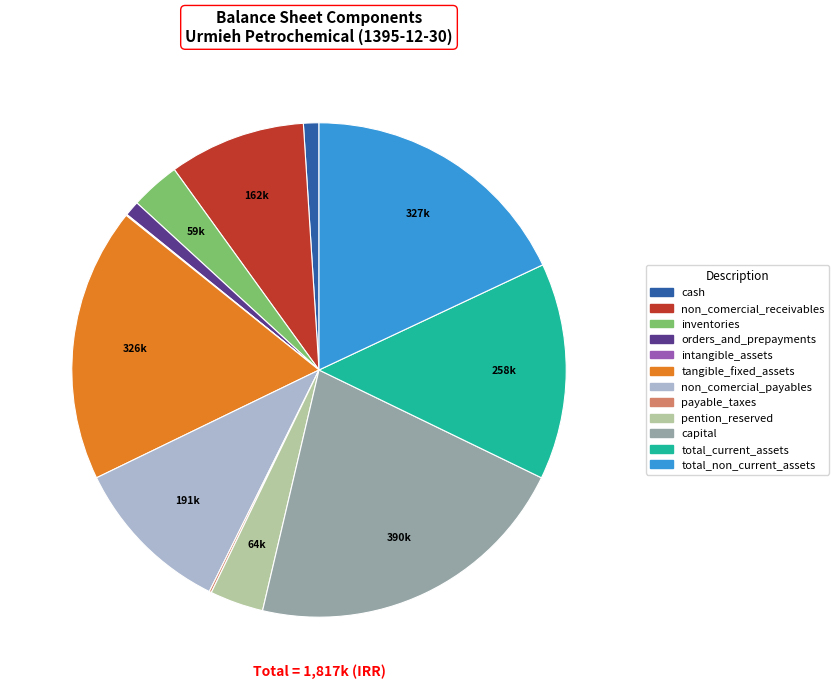

Do total_non_current_assets and cash together represent more than half of the pie?

No